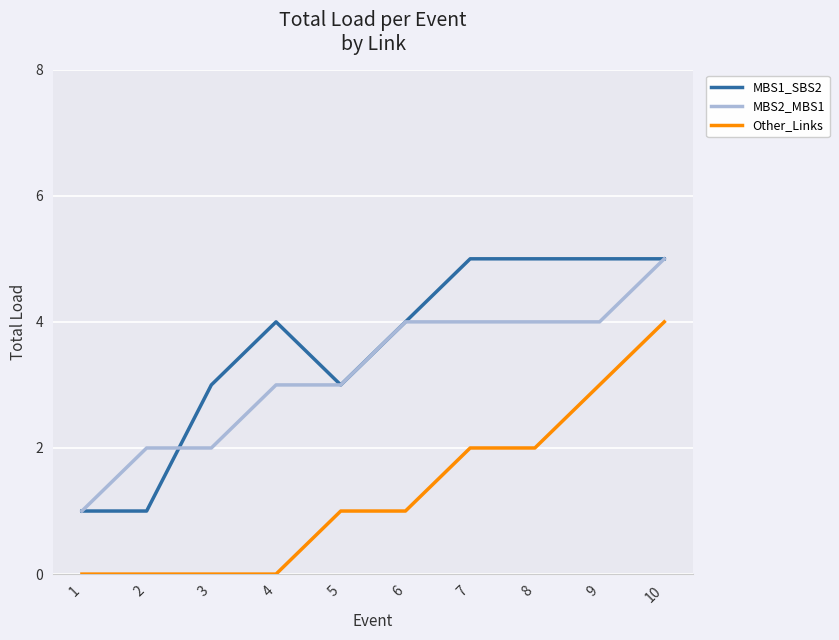

Reading left to right, list all the values displayed in this chart.

MBS1_SBS2: 1	1	3	4	3	4	5	5	5	5
MBS2_MBS1: 1	2	2	3	3	4	4	4	4	5
Other_Links: 0	0	0	0	1	1	2	2	3	4